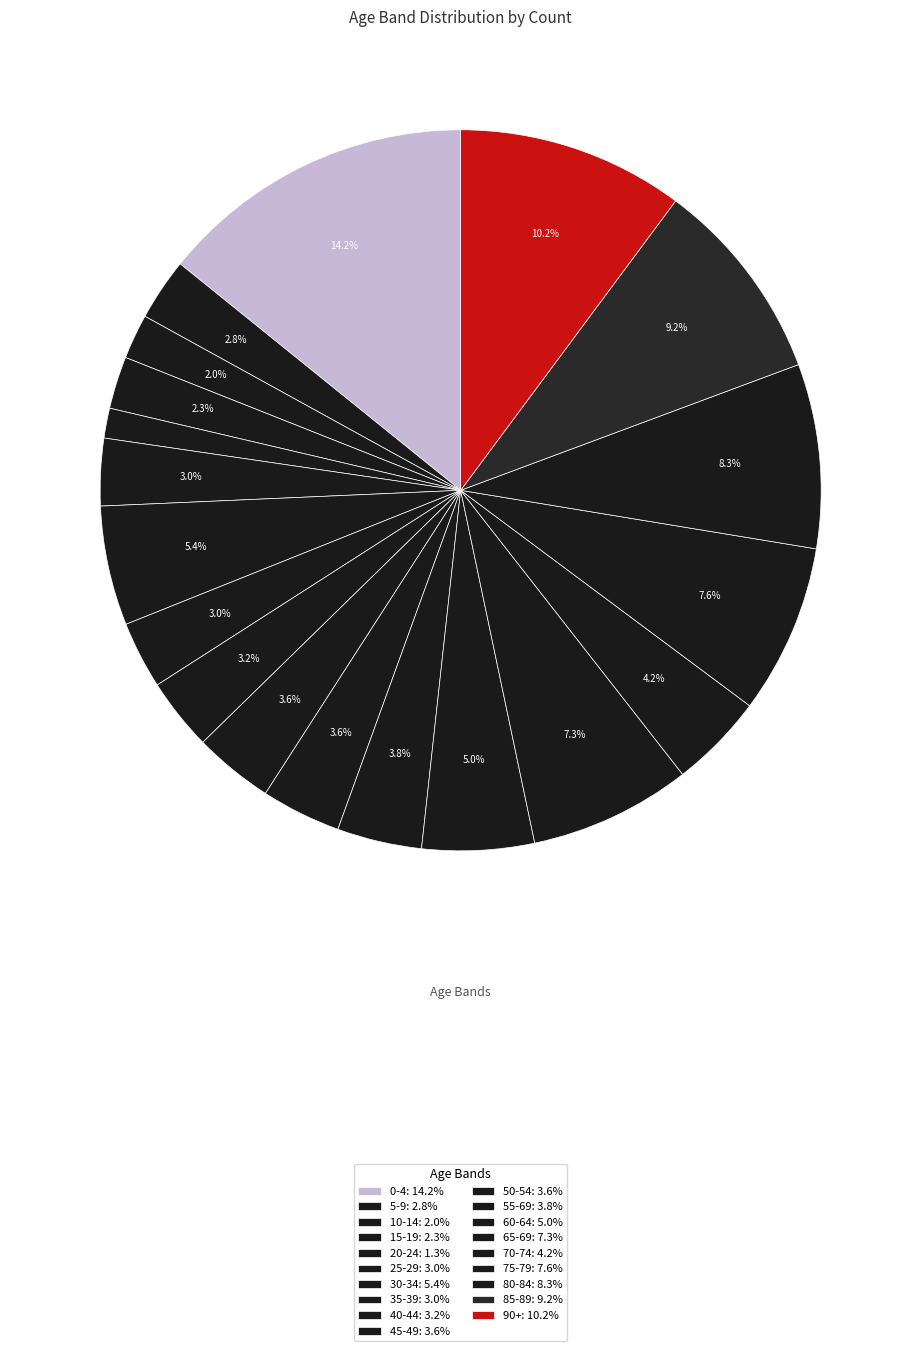

To the nearest percent, what is the difference between the 45-49 and 60-64 slice percentages?

1%